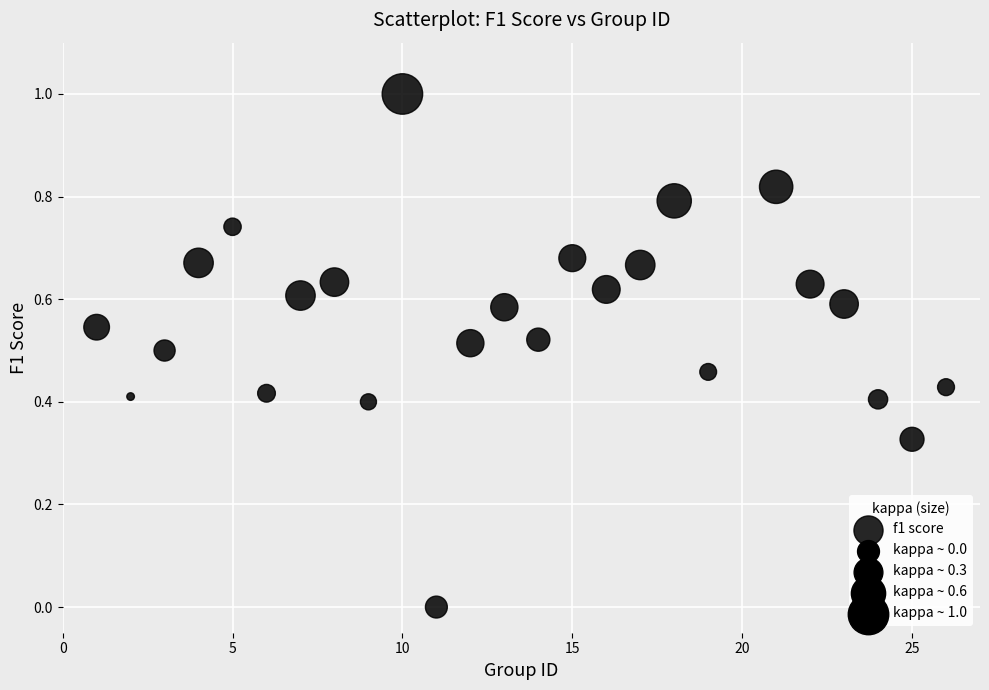

What is the range of X values (max minus min)?

25.0